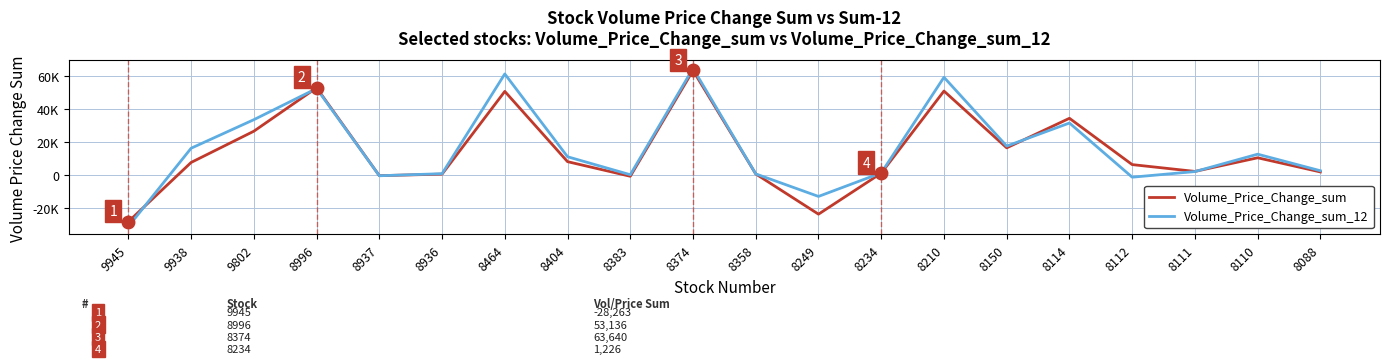

What are all the series names shown in the legend?

Volume_Price_Change_sum, Volume_Price_Change_sum_12